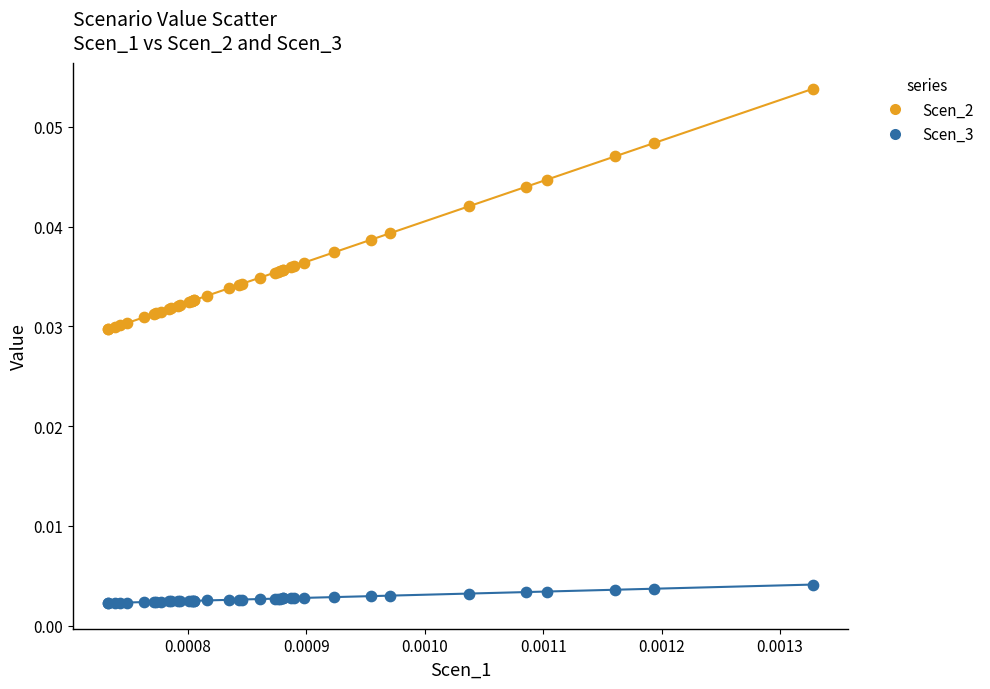

Which series contains the lowest Y value?

Scen_3